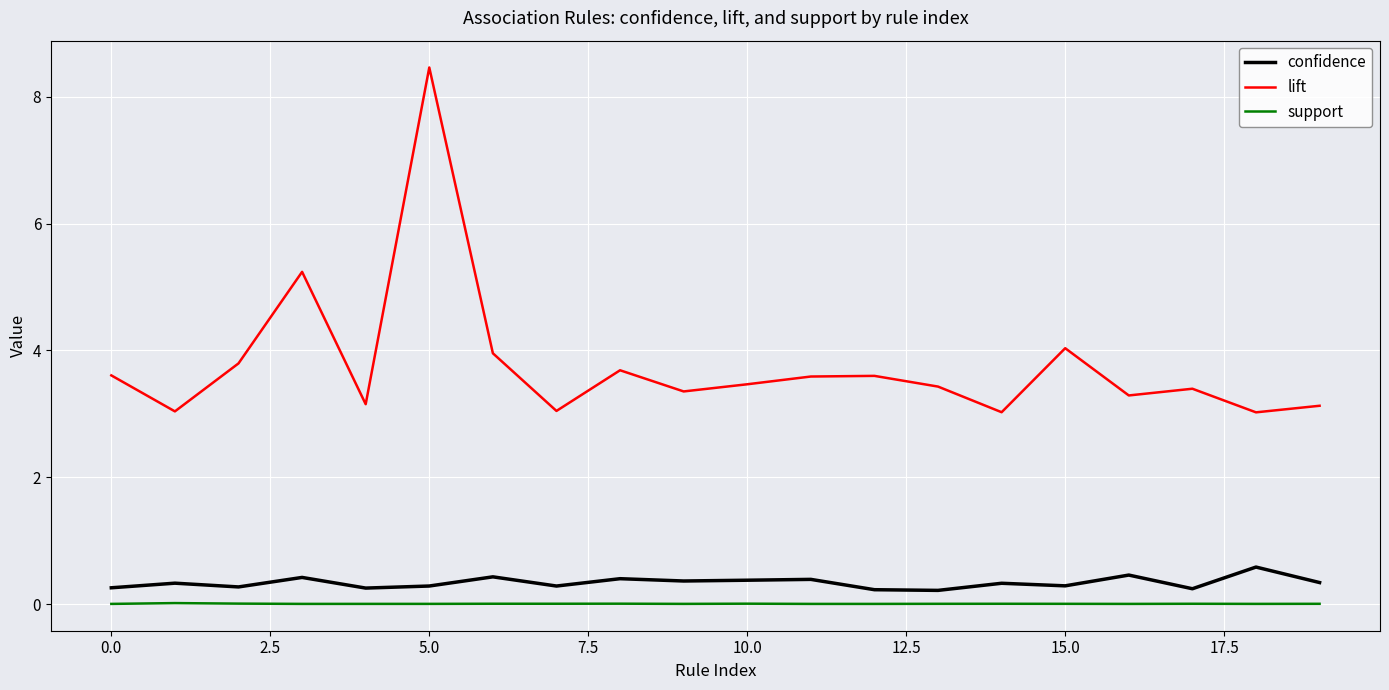

Which series has the largest total across all categories?

lift